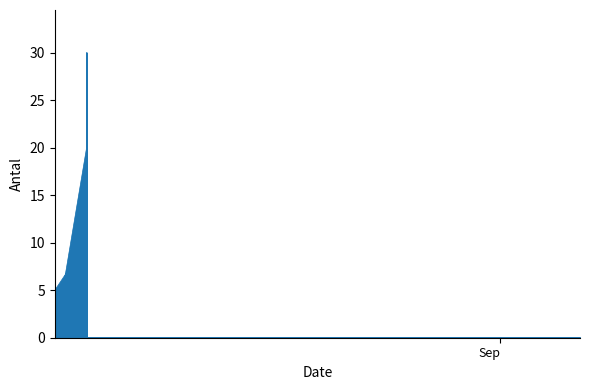

At which category does the chart reach its peak across all series?

2025-08-06